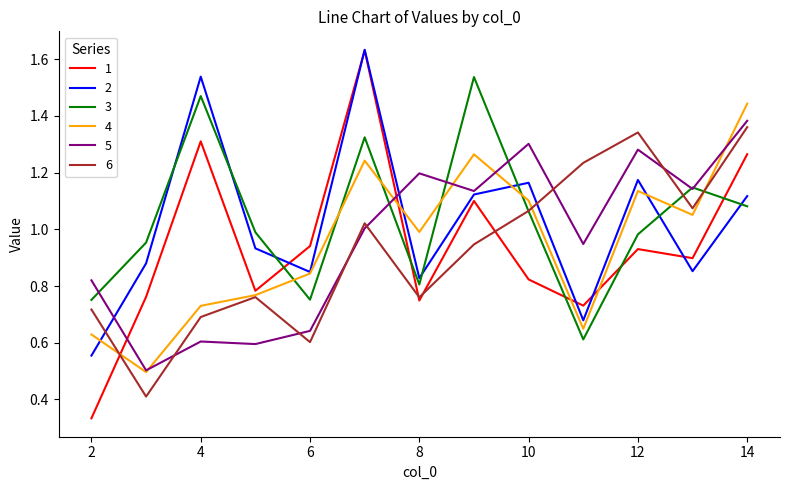

How many intersections are there between 2 and 3?

7